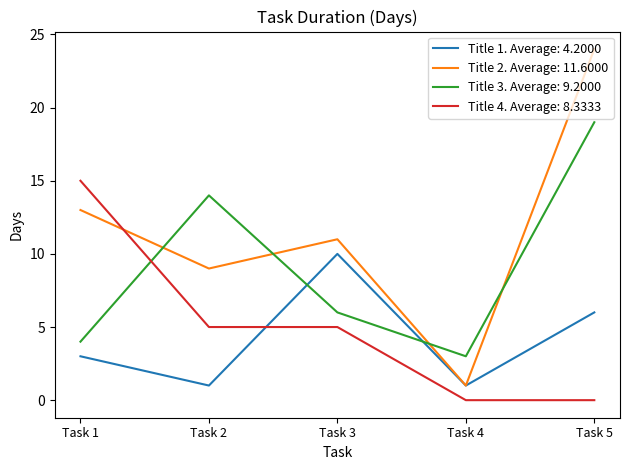

What is the spread (max minus min) of values at Task 3?

6